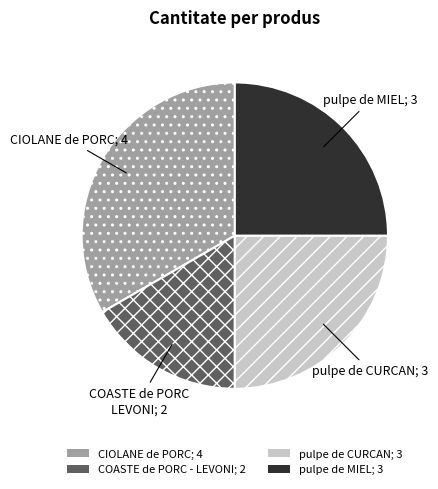

Which slice is the largest?

CIOLANE de PORC; 4